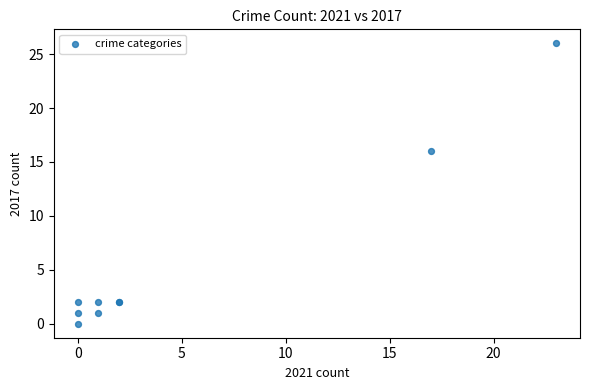

What Y value in the scatter plot is closest to 13?

16